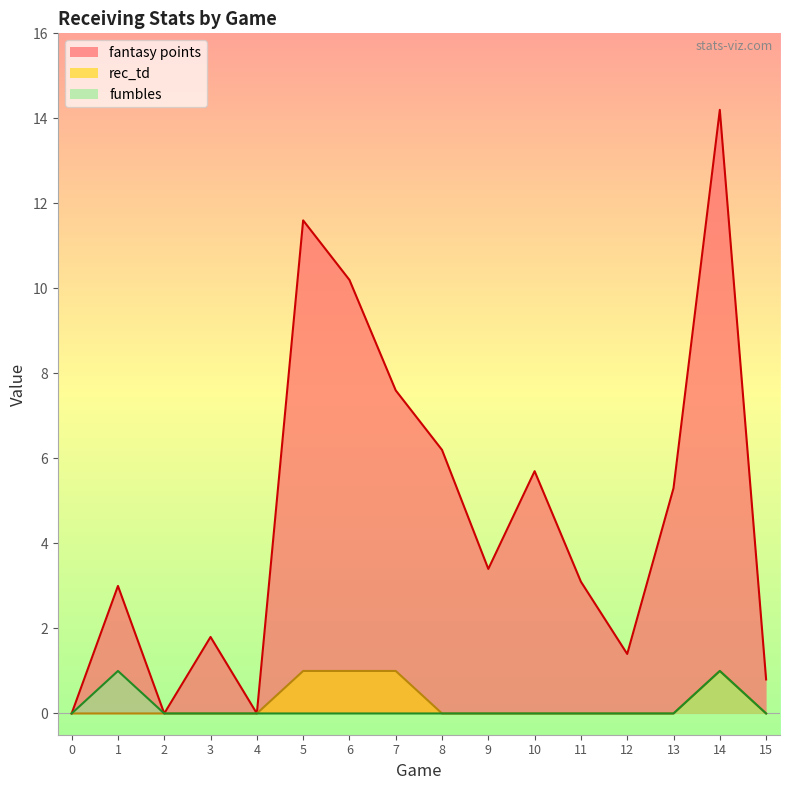

True or false: fumbles has more than 1 points higher than both neighbors.

True